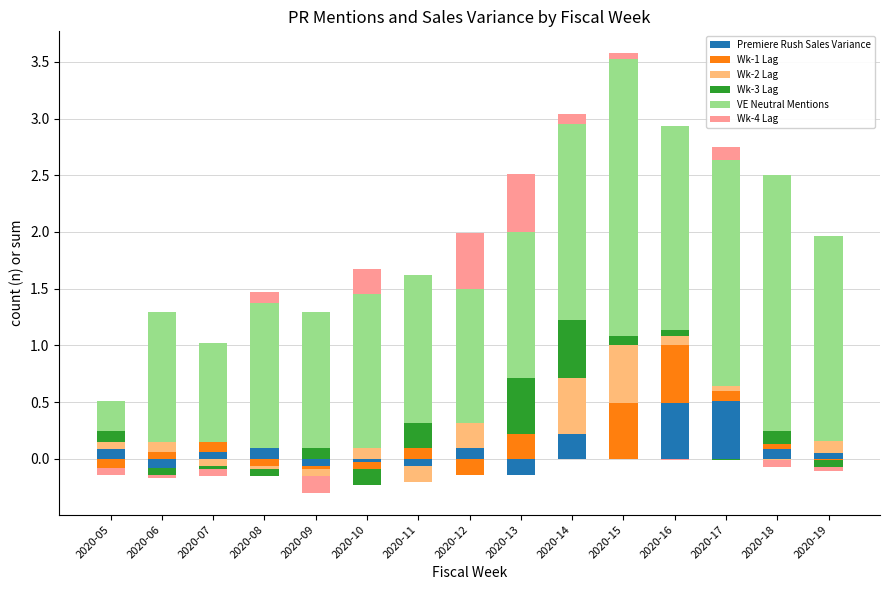

How many positive values does the Wk-2 Lag series have?

9